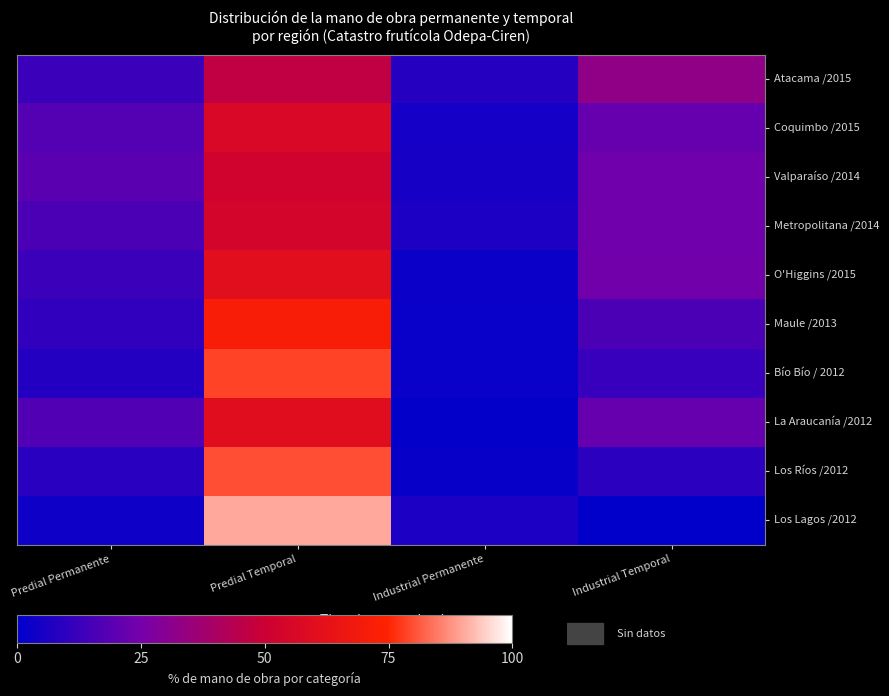

What is the total value across all series at Predial Permanente?

126.2